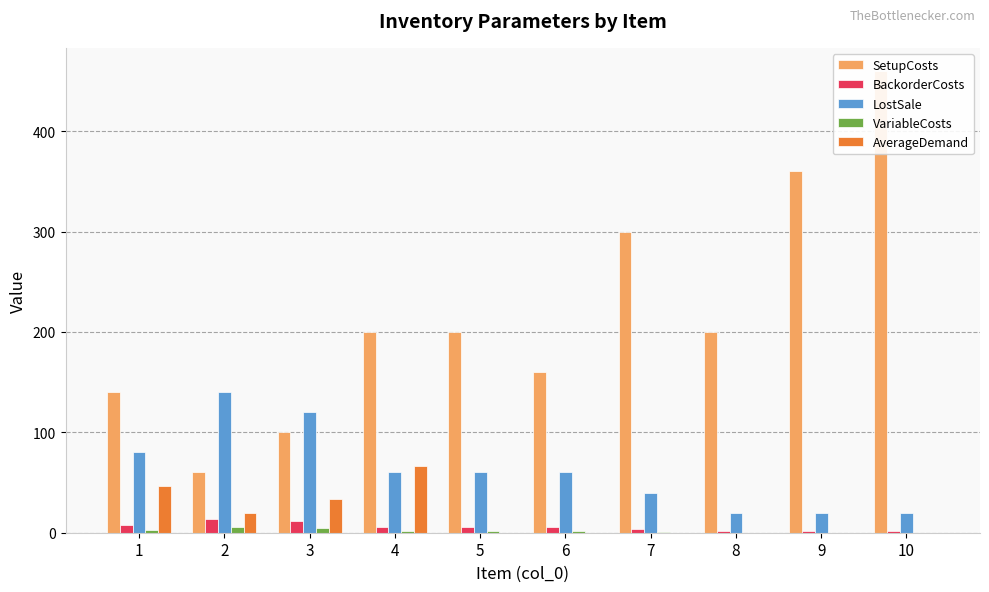

What is the value of the BackorderCosts bar at the 8th from the left?

2.0